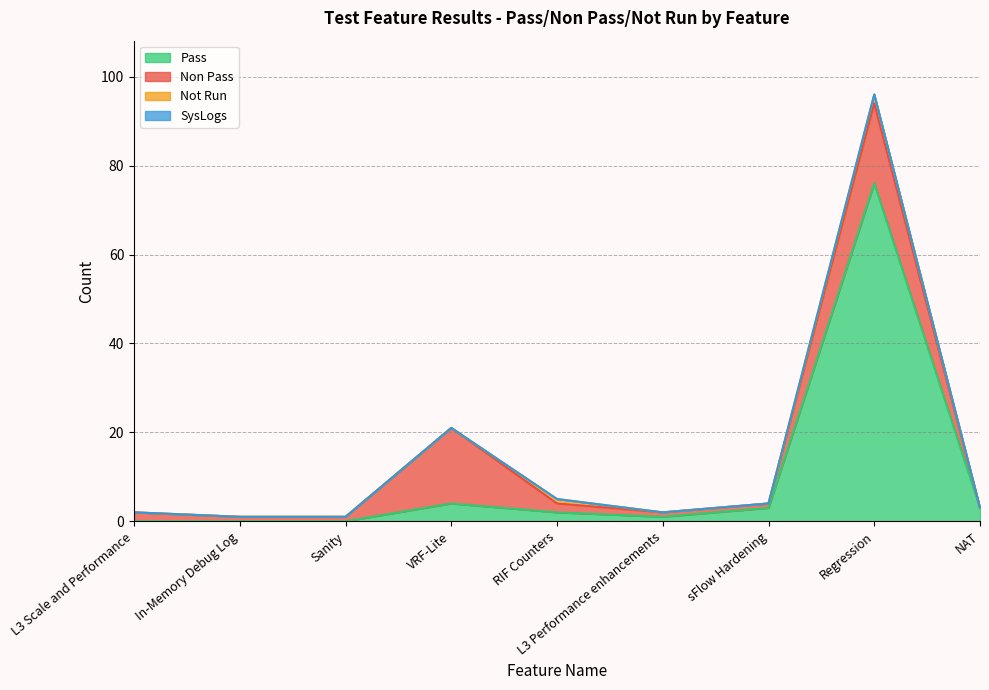

True or false: Pass has a value of 1 at L3 Performance enhancements.

True